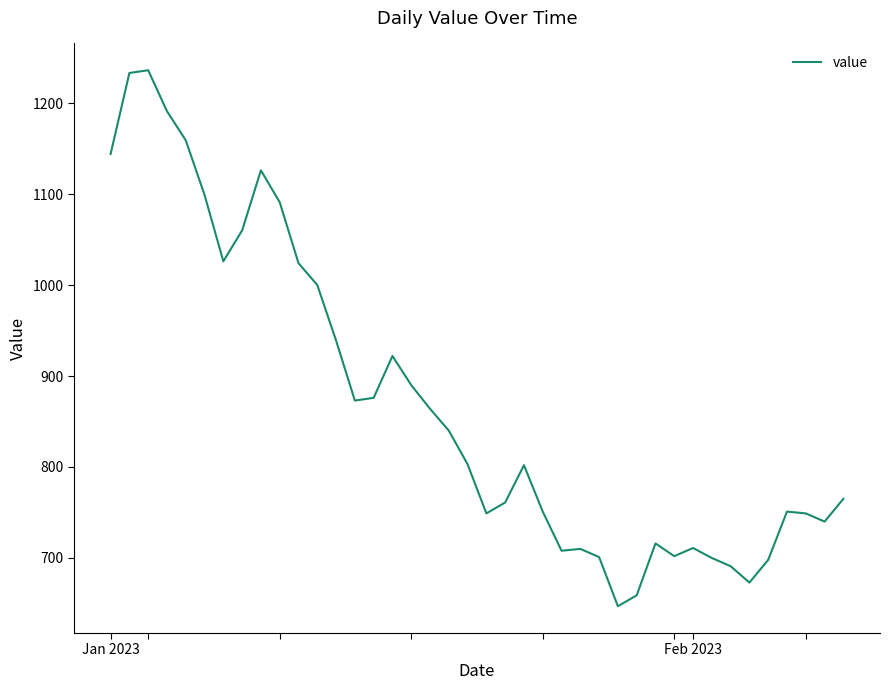

What is the minimum value shown in the chart?

647